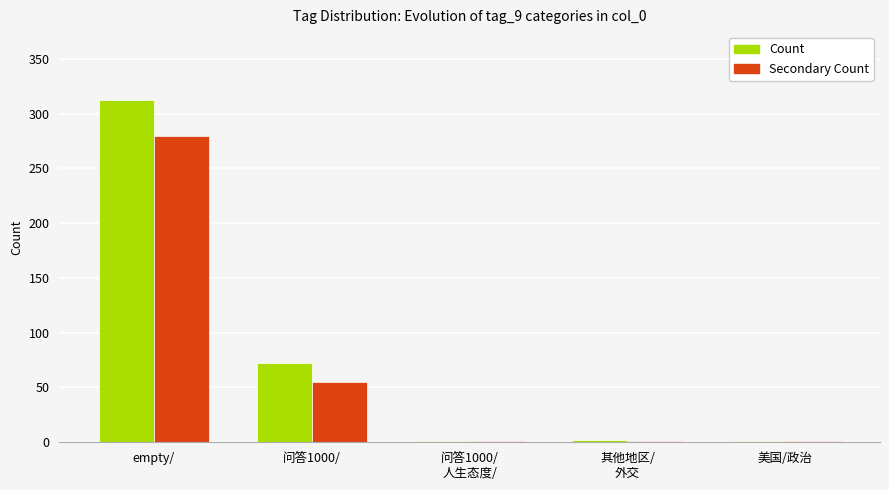

At which category is the sum across all series the highest?

empty/